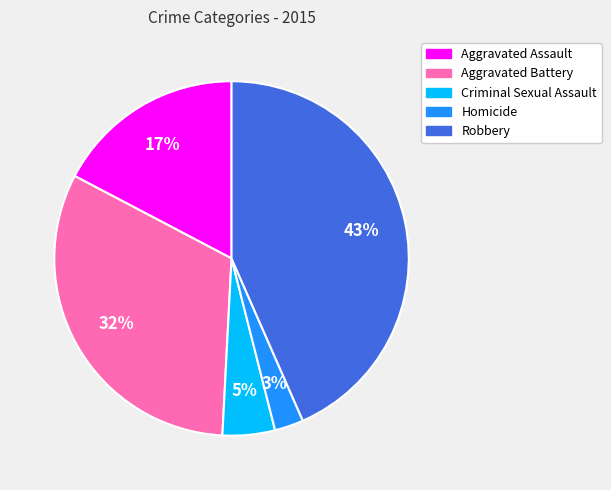

To the nearest percent, what percentage of the pie is Criminal Sexual Assault?

5%